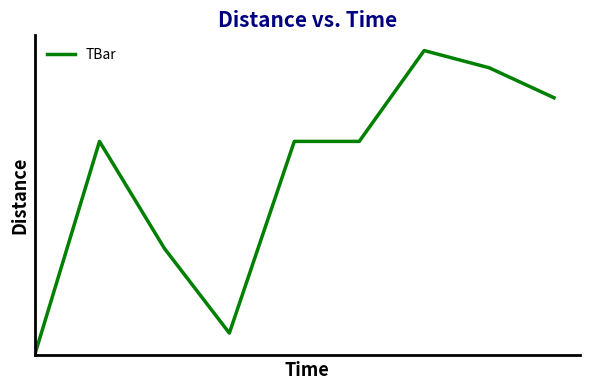

Where is the data nearest to the value 21?

2